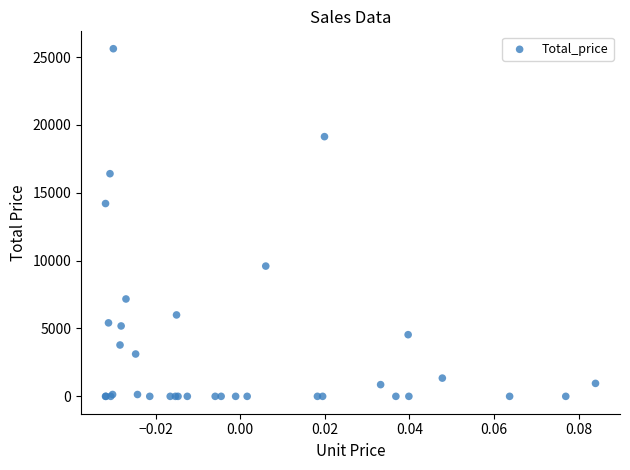

What Y value in the scatter plot is closest to 12810?

14210